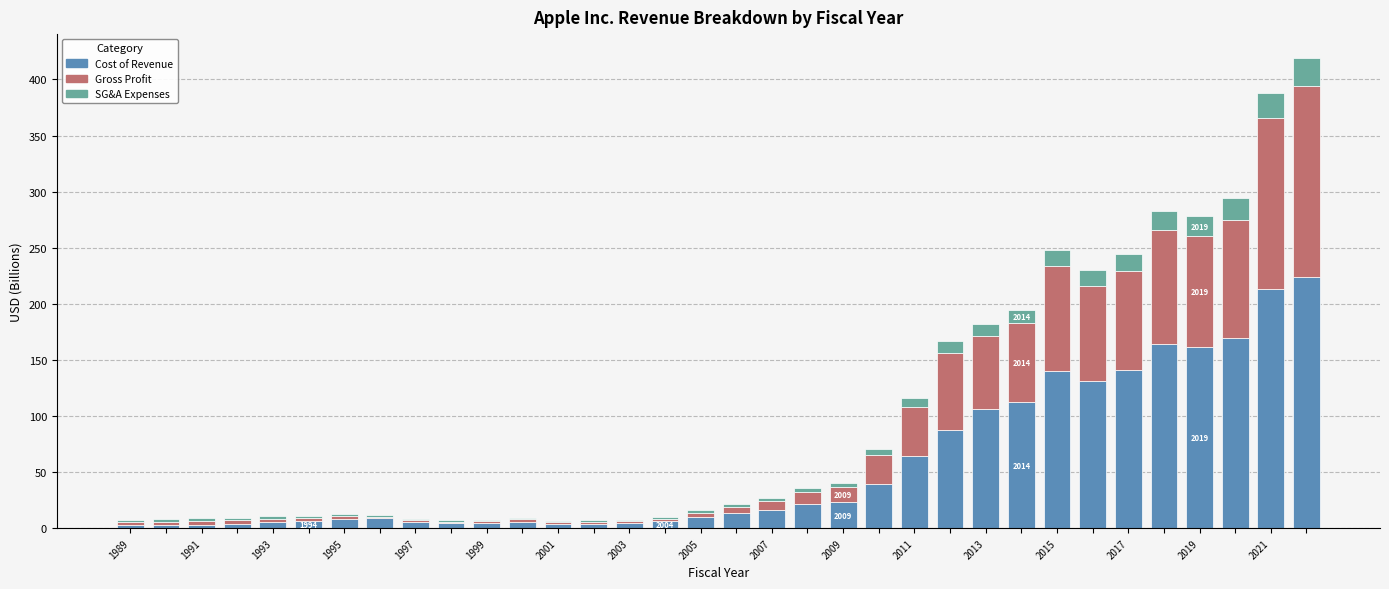

What is the sum of all Cost of Revenue values?

1919.1